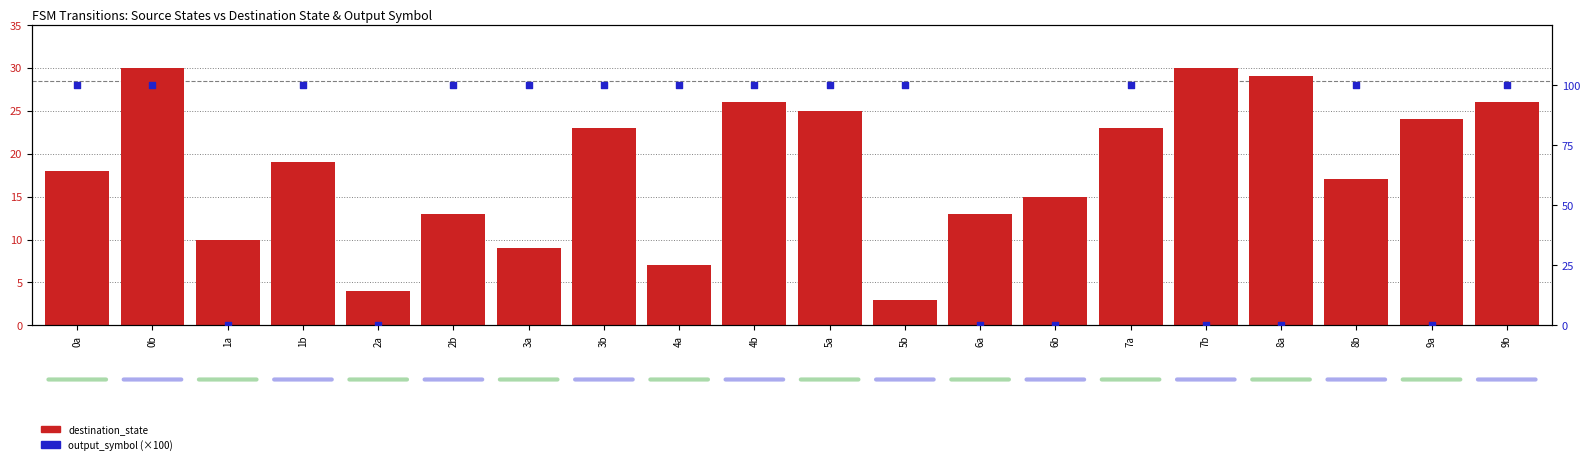

Which series has the largest total across all categories?

output_symbol (×100)